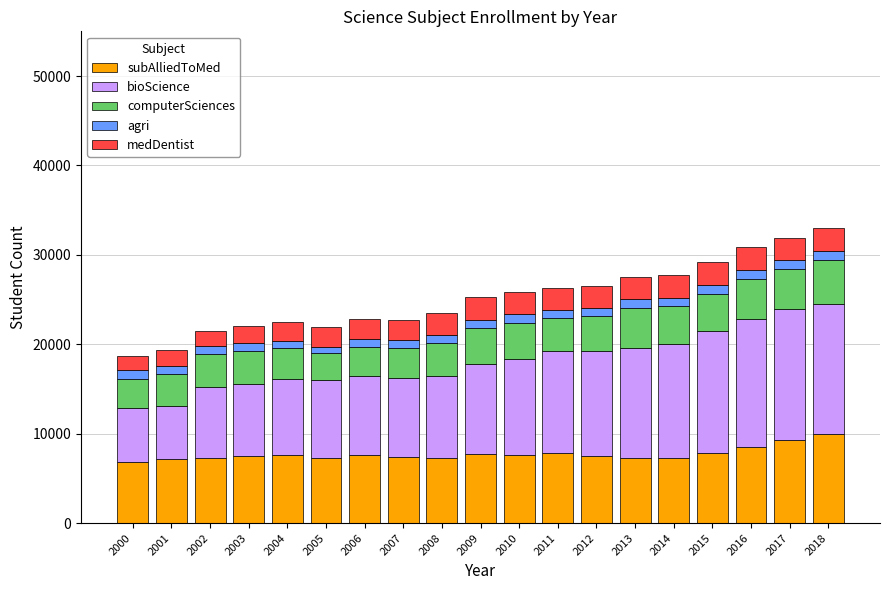

The value of subAlliedToMed at 2009 is 7715. True or false?

True